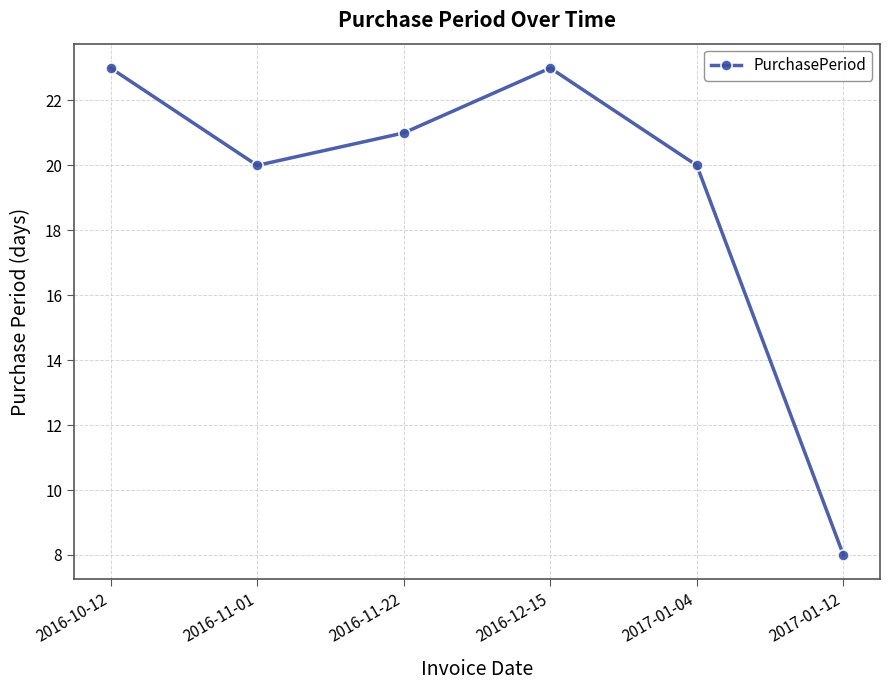

Where does the data first go above 21?

2016-10-12